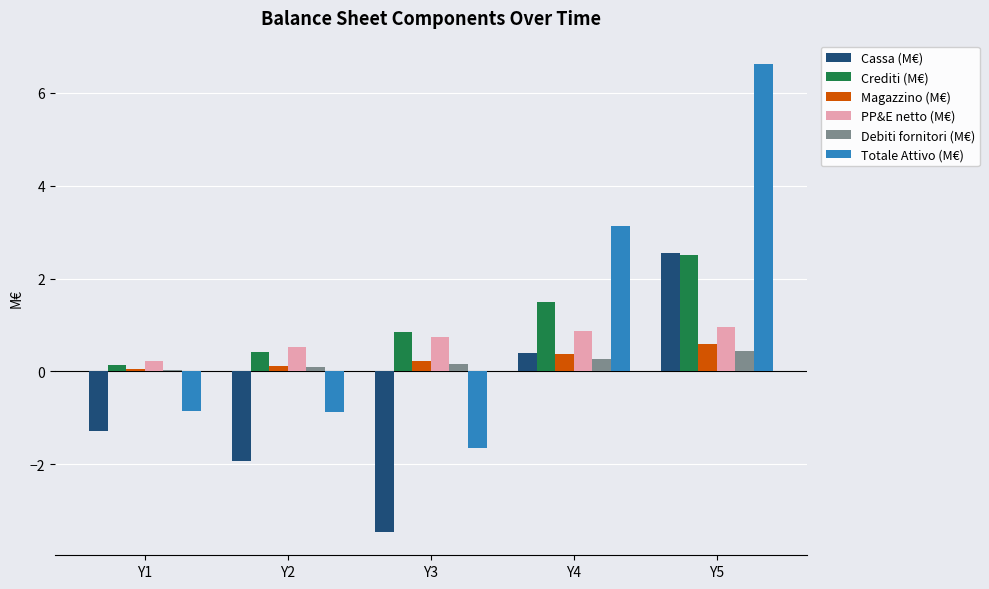

The Crediti (M€) series shows 4.1 at Y5. True or false?

False